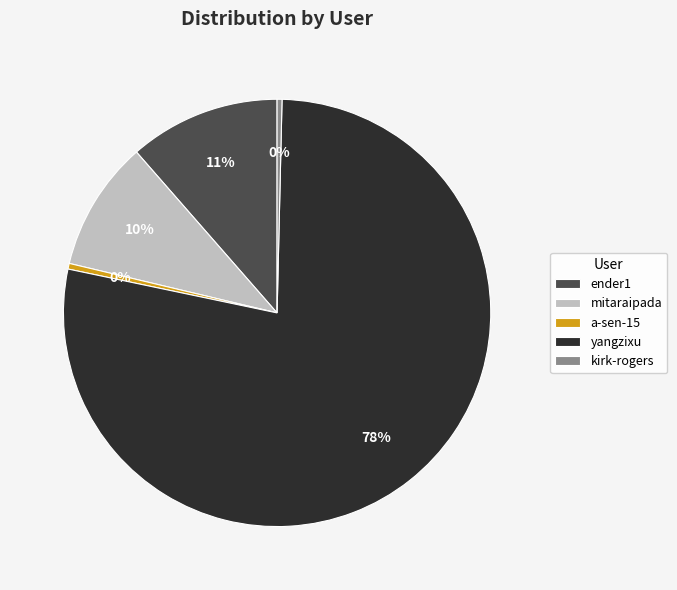

How many slices are in this pie chart?

5